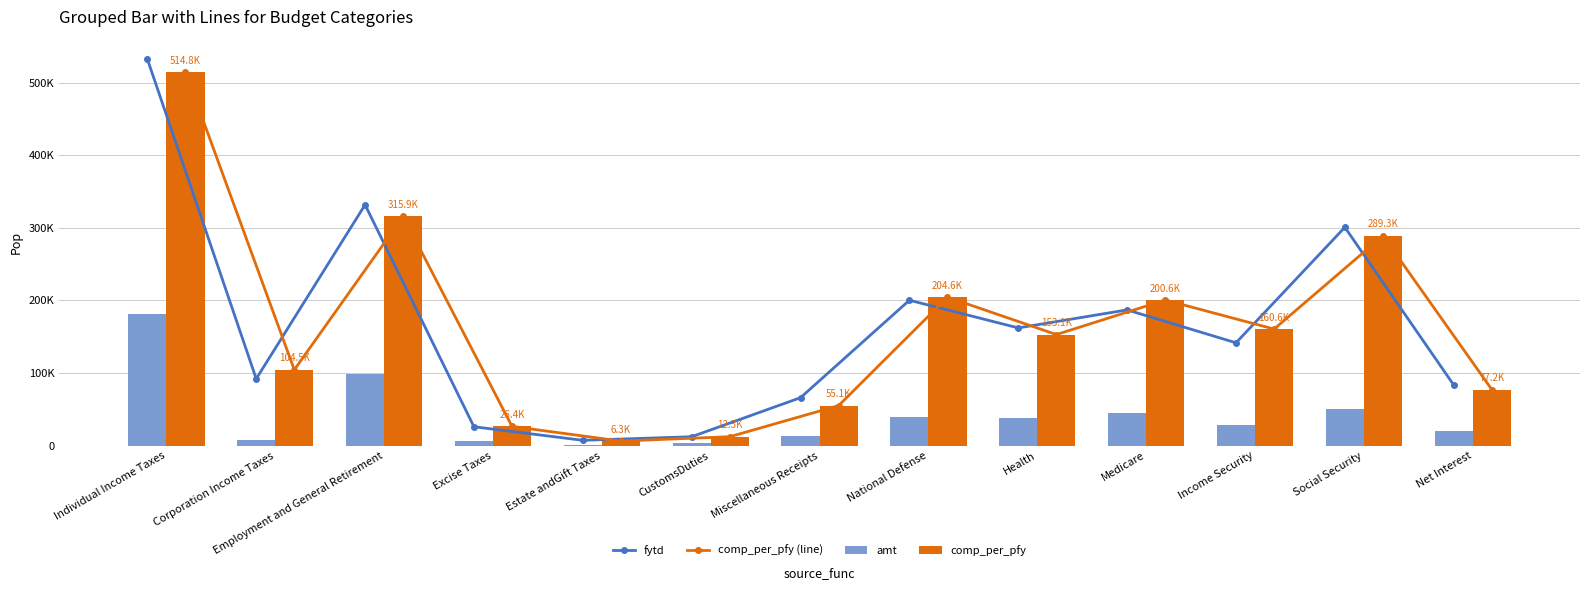

What is the greatest value displayed?

532792